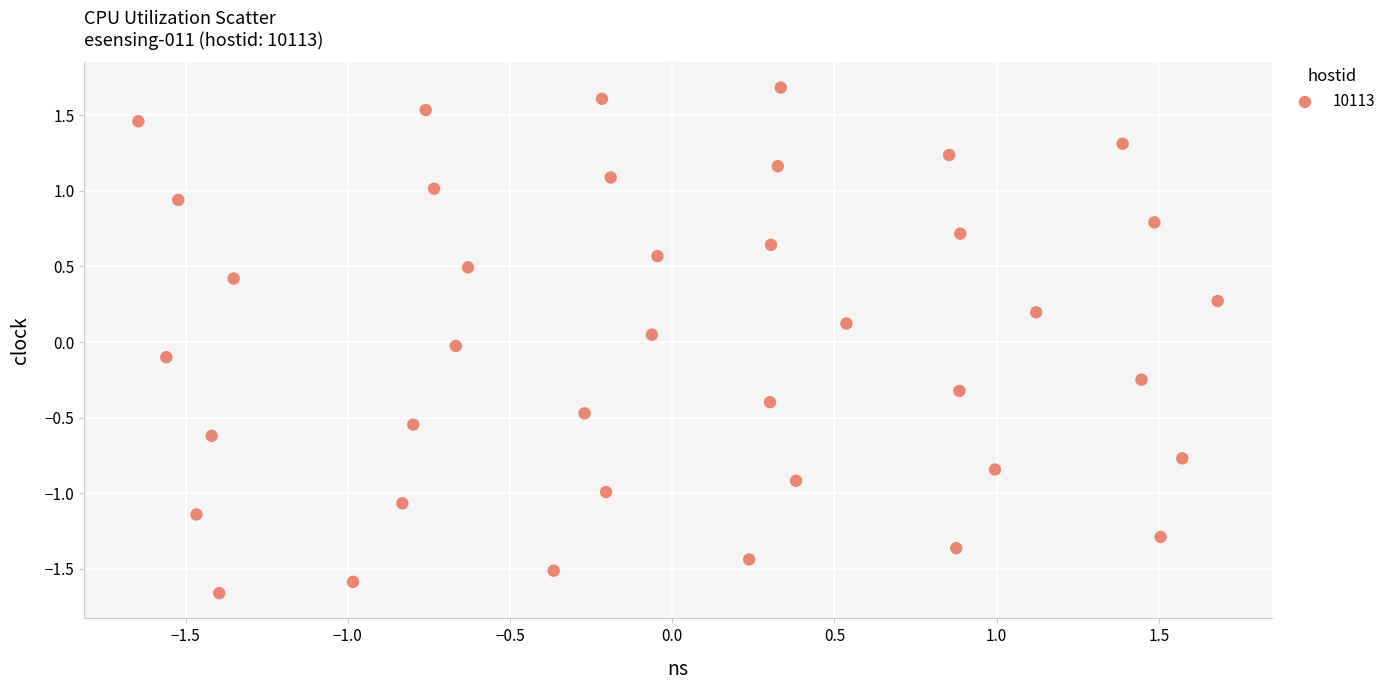

What is the range of X values (max minus min)?

3.3